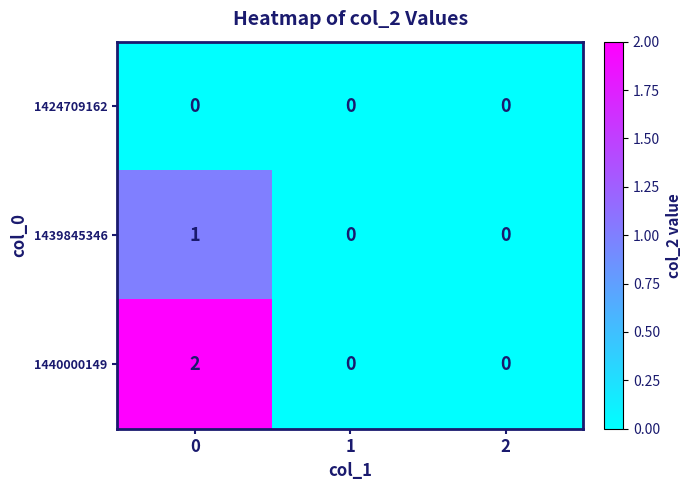

Reading left to right, what are all the values shown in this chart?

1424709162: 0=0	1=0	2=0
1439845346: 0=1	1=0	2=0
1440000149: 0=2	1=0	2=0